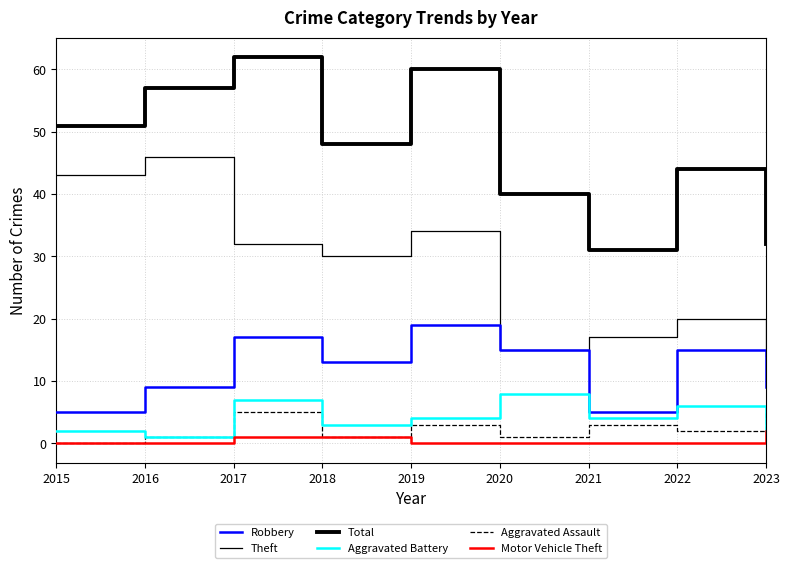

Is this an area chart (filled region under the line)?

No